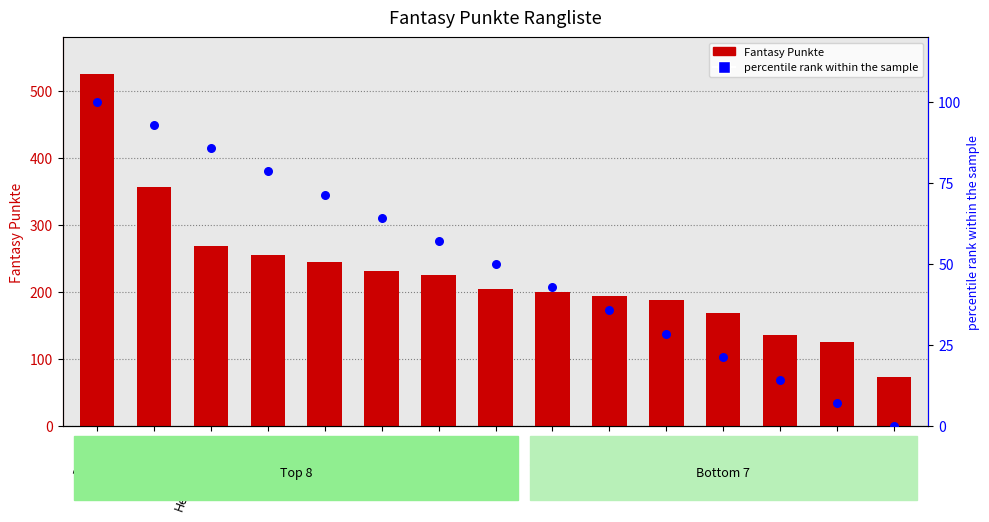

Which series contains the highest Y value?

Fantasy Punkte